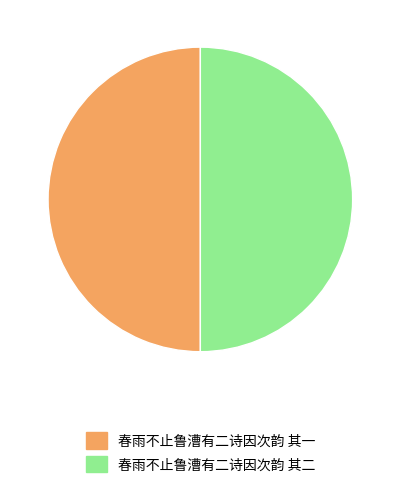

What is the ratio of the value at 春雨不止鲁漕有二诗因次韵 其二 to the value at 春雨不止鲁漕有二诗因次韵 其一?

1.0